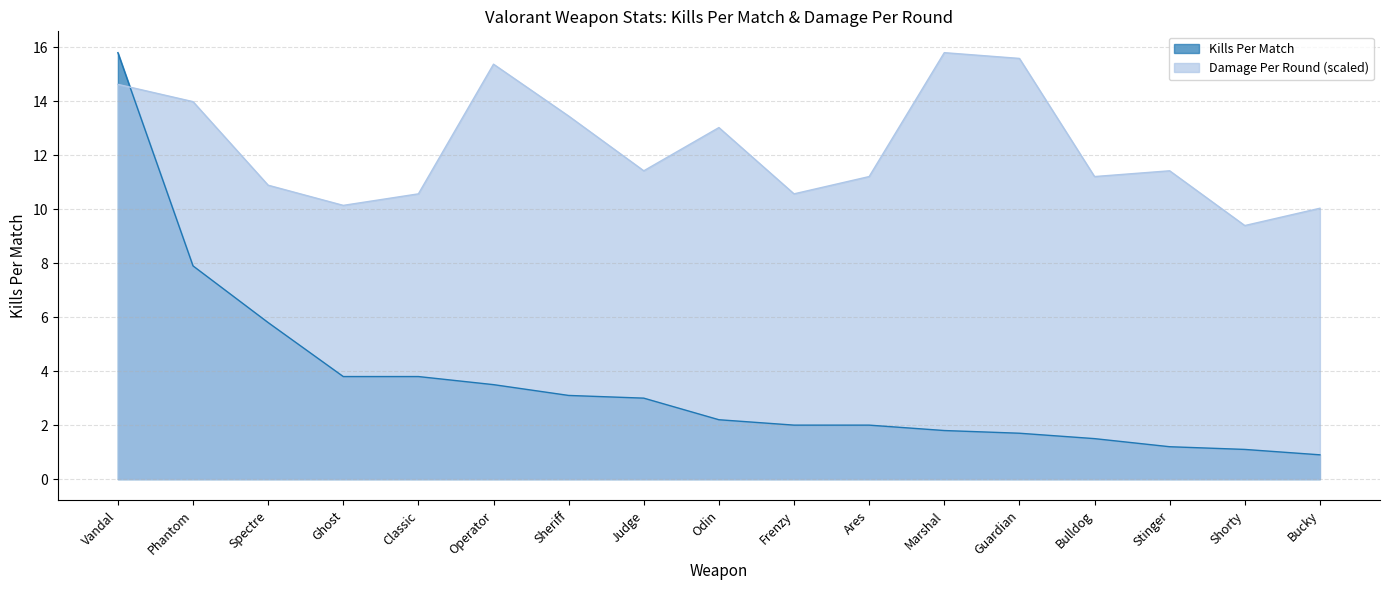

Count the number of data series in this chart.

2